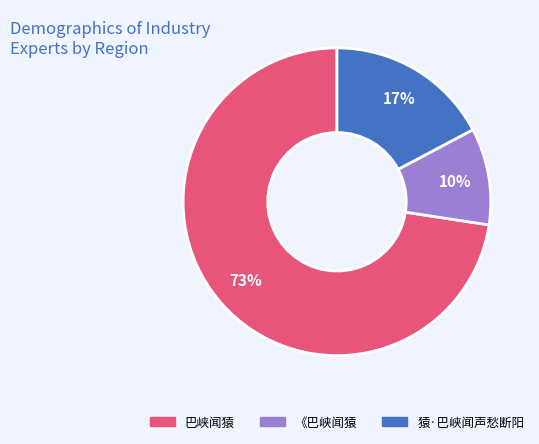

How many segments does this pie chart have?

3